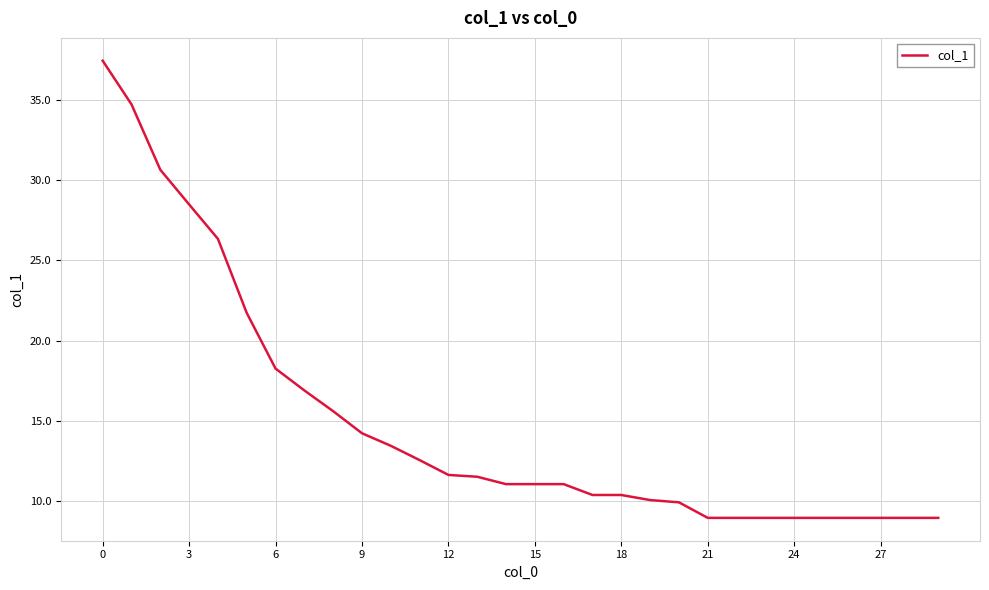

What is the smallest value displayed?

9.0